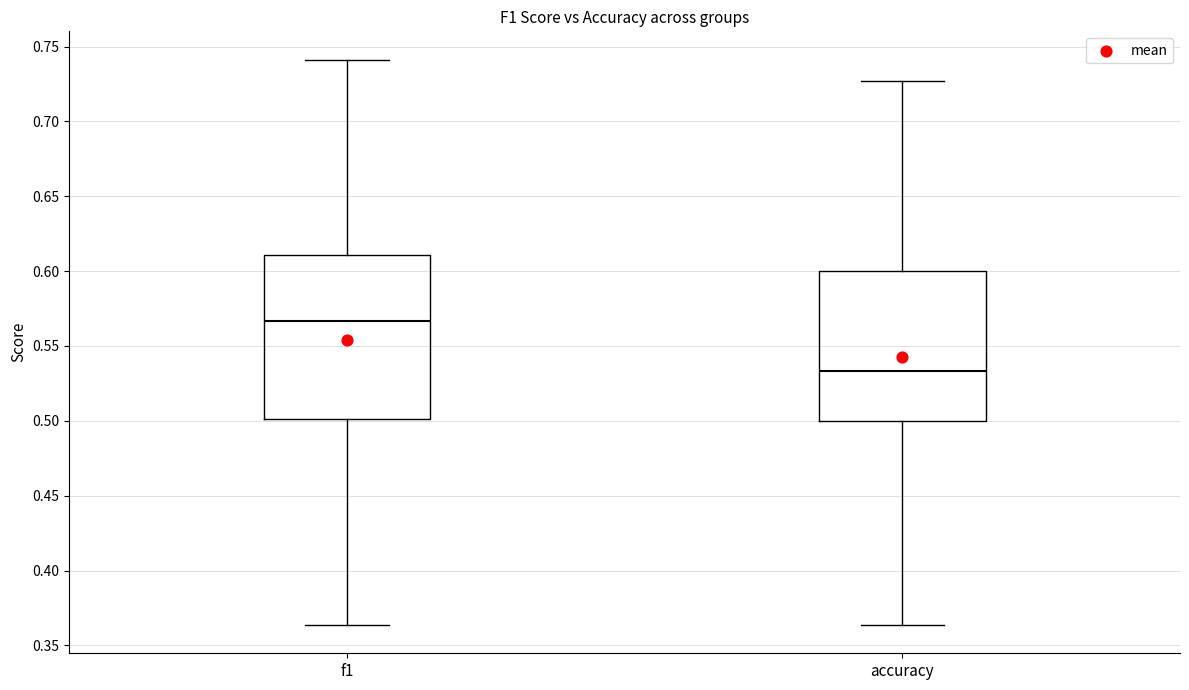

Reading left to right, transcribe this box plot: for each box, give where its median line is, the range the box spans, and where its two whiskers end, as read against the y-axis. The values are not printed on the chart, so give them approximately, as read against the axis.

f1: median 0.565, box 0.500 to 0.610, whiskers 0.365 to 0.740
accuracy: median 0.535, box 0.500 to 0.600, whiskers 0.365 to 0.725